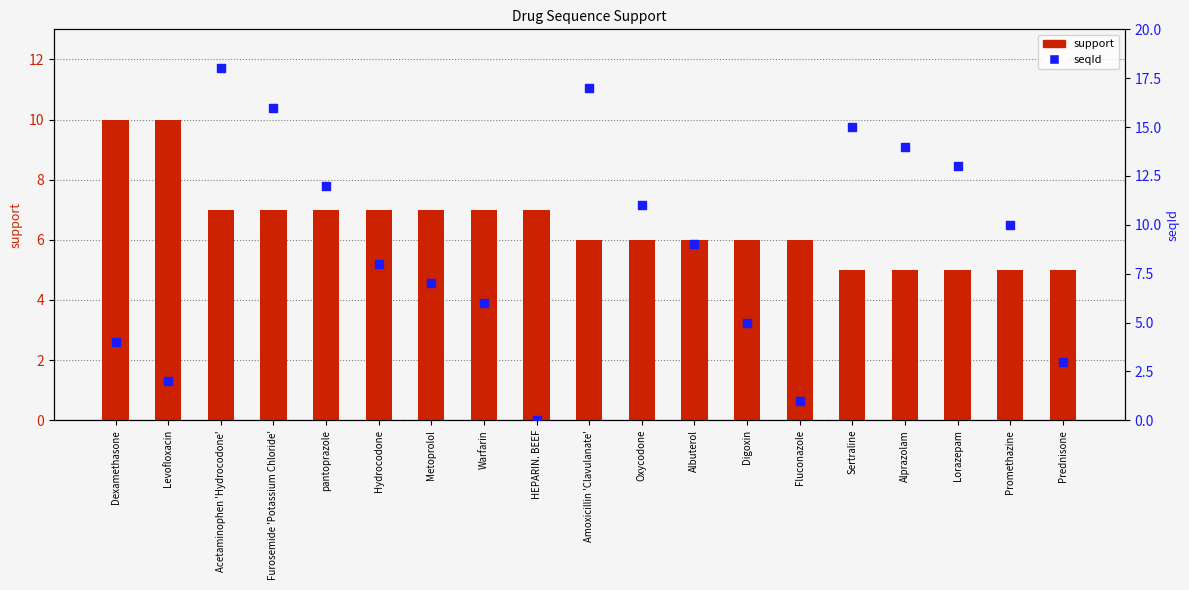

Is the value of seqId at Fluconazole greater than the value of support at Fluconazole?

No